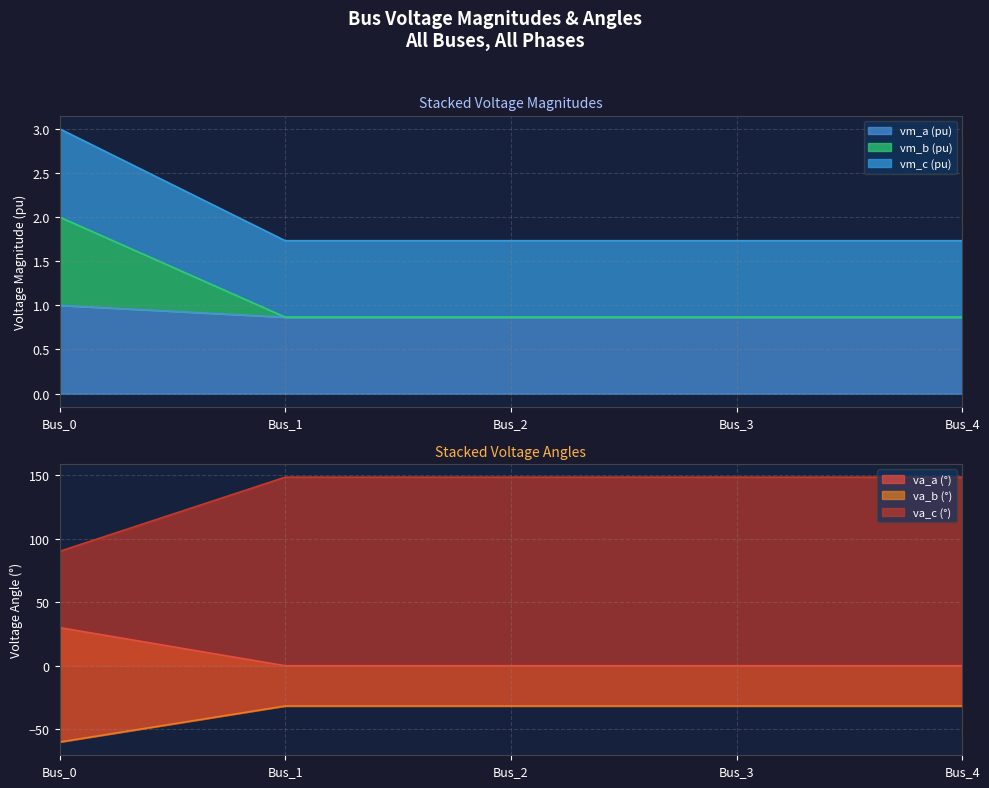

True or false: pf_va_c_degree and pf_va_a_degree intersect in this chart.

False